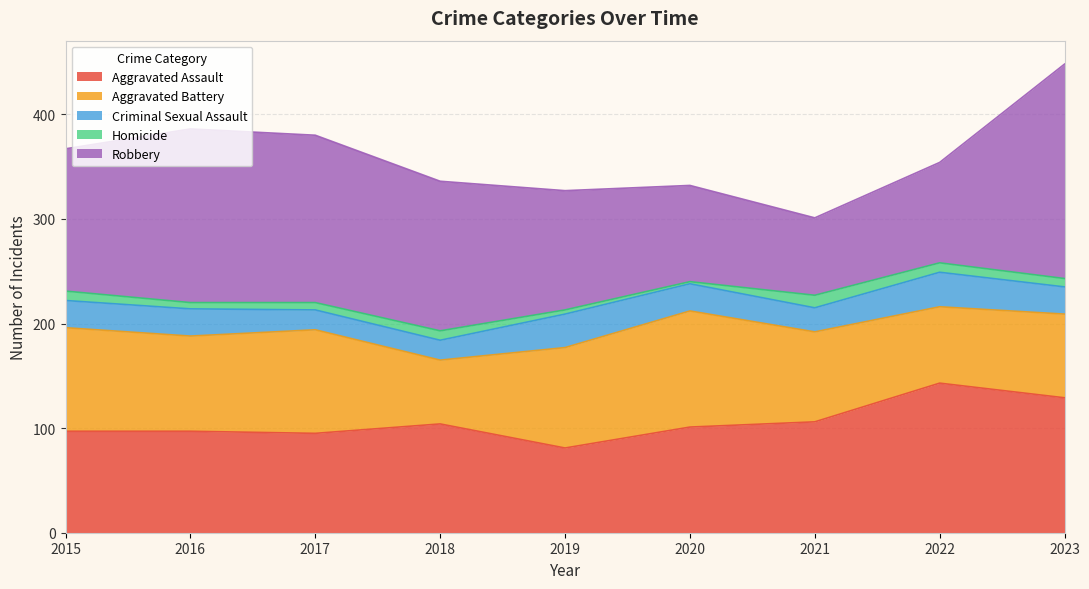

What is the smallest value displayed?

2